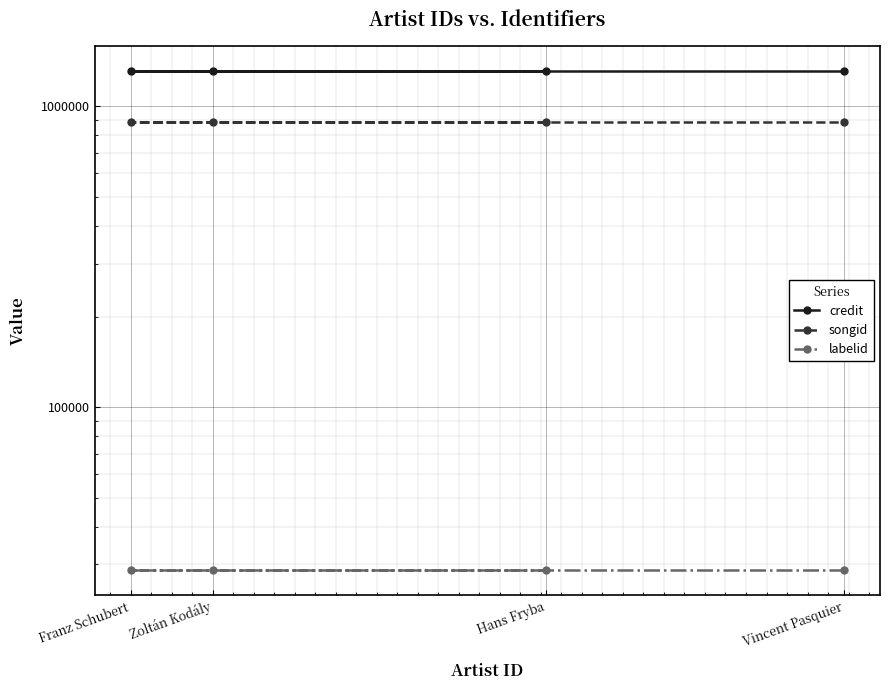

At which category is the sum across all series the highest?

Hans Fryba